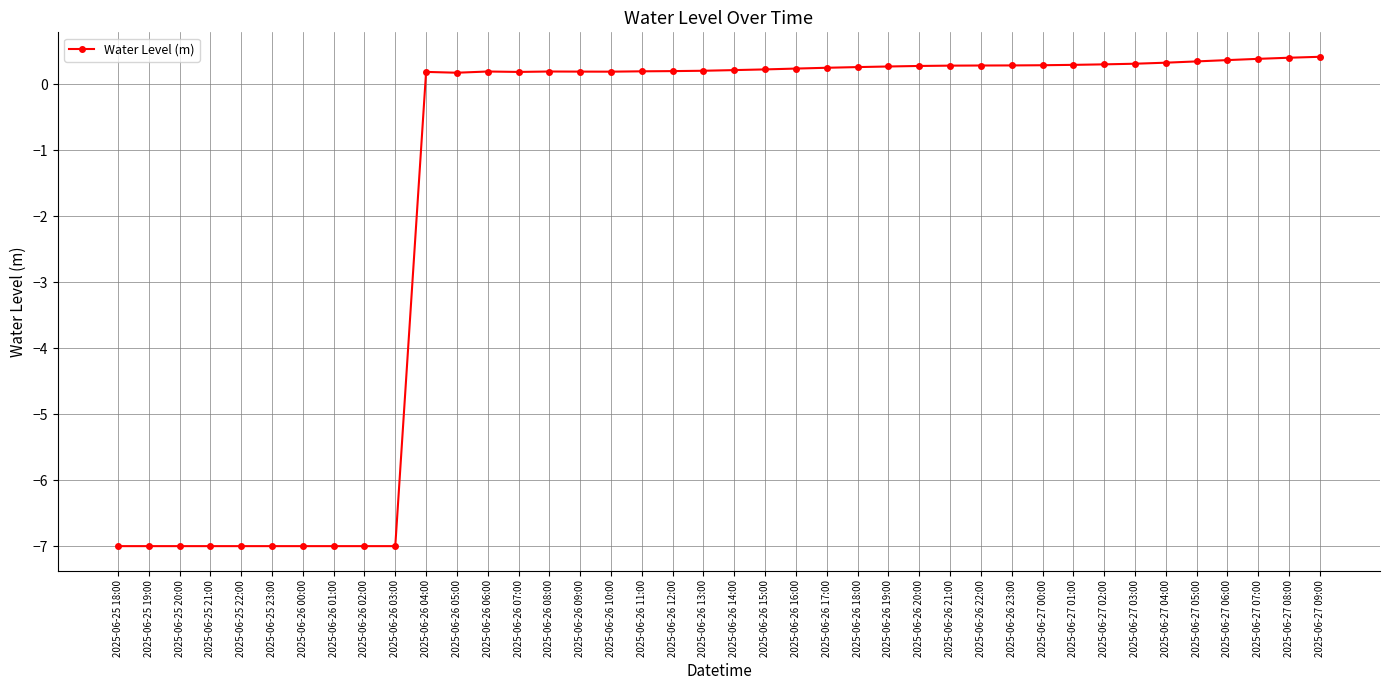

What is the approximate value at 2025-06-26 07:00?

0.2